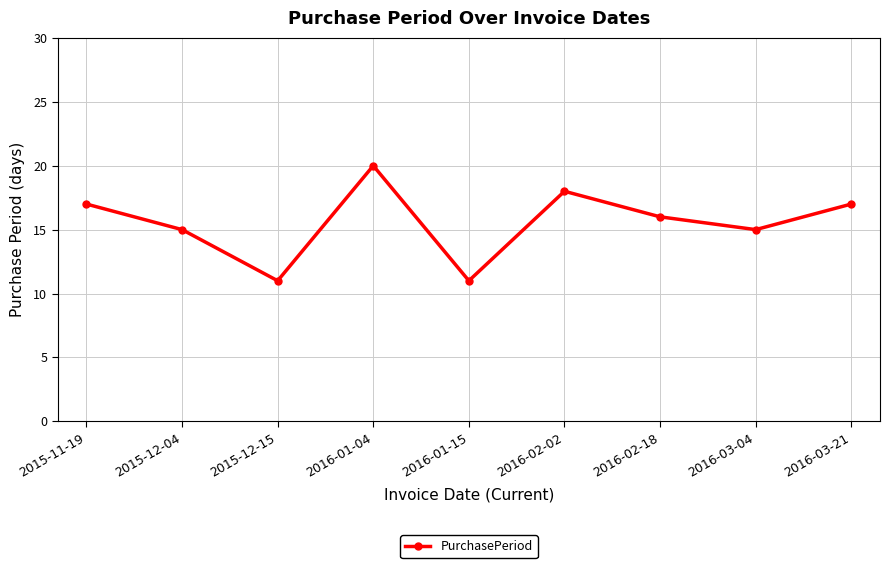

Reading right to left, what are all the values shown in this chart?

2016-03-21=17	2016-03-04=15	2016-02-18=16	2016-02-02=18	2016-01-15=11	2016-01-04=20	2015-12-15=11	2015-12-04=15	2015-11-19=17